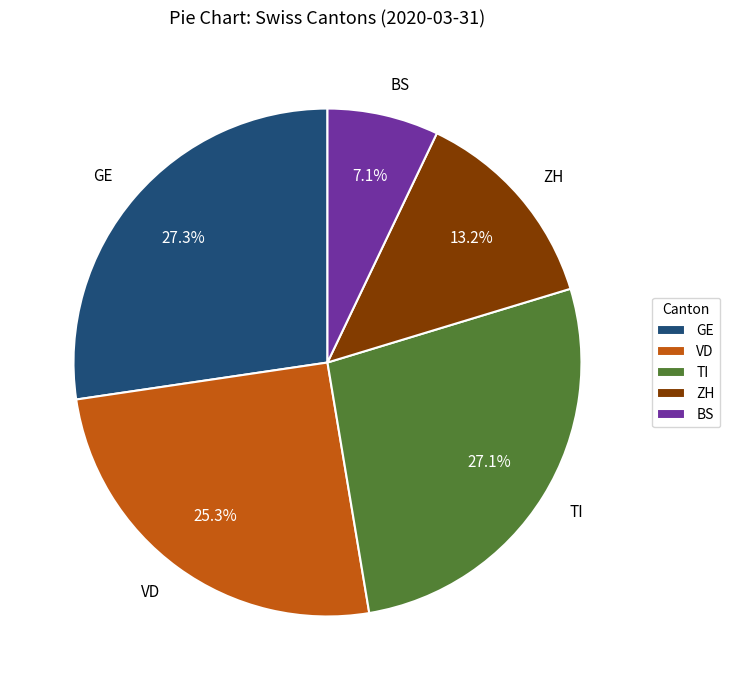

What percentage is NOT represented by VD?

74.7%